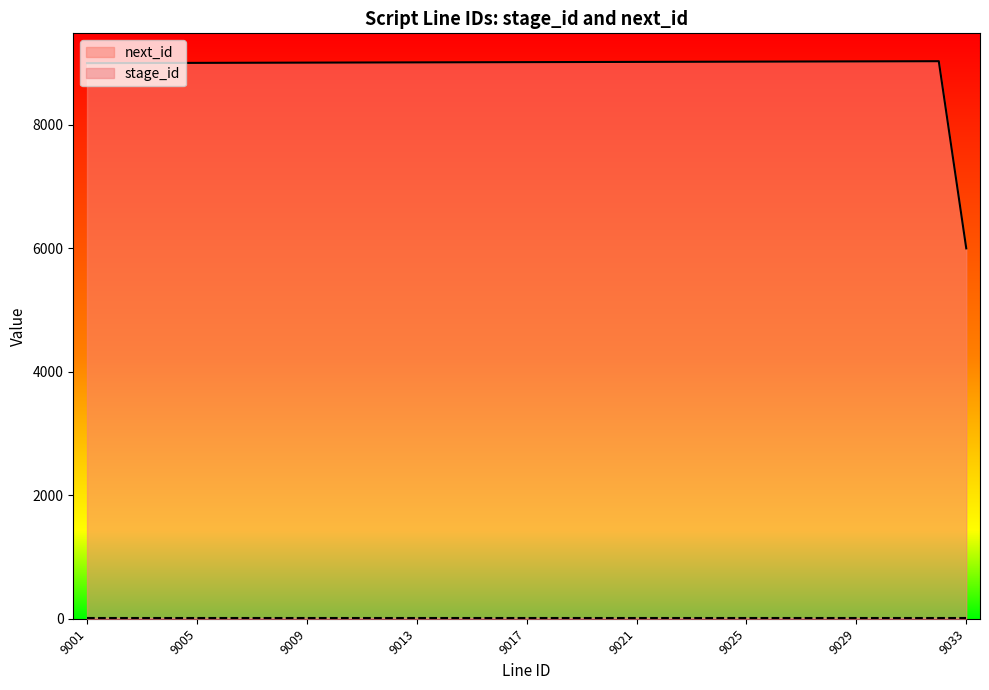

Rank the categories by value from highest to lowest.

9032, 9031, 9030, 9029, 9028, 9027, 9026, 9025, 9024, 9023, 9022, 9021, 9020, 9019, 9018, 9017, 9016, 9015, 9014, 9013, 9012, 9011, 9010, 9009, 9008, 9007, 9006, 9005, 9004, 9003, 9002, 9001, 9033